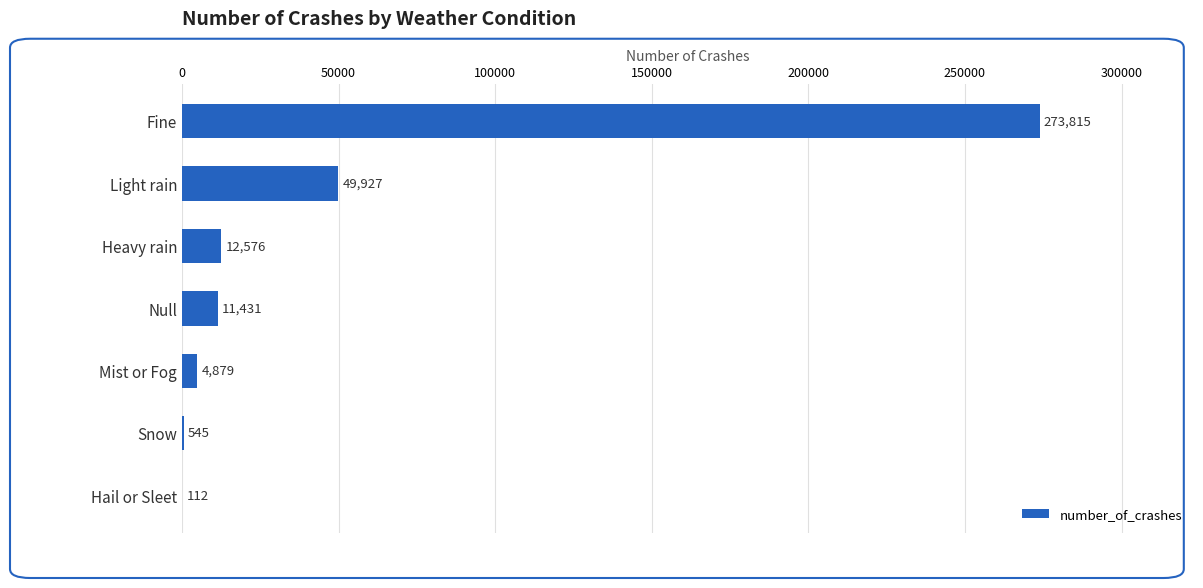

True or false: the data shows 30399 at Light rain.

False